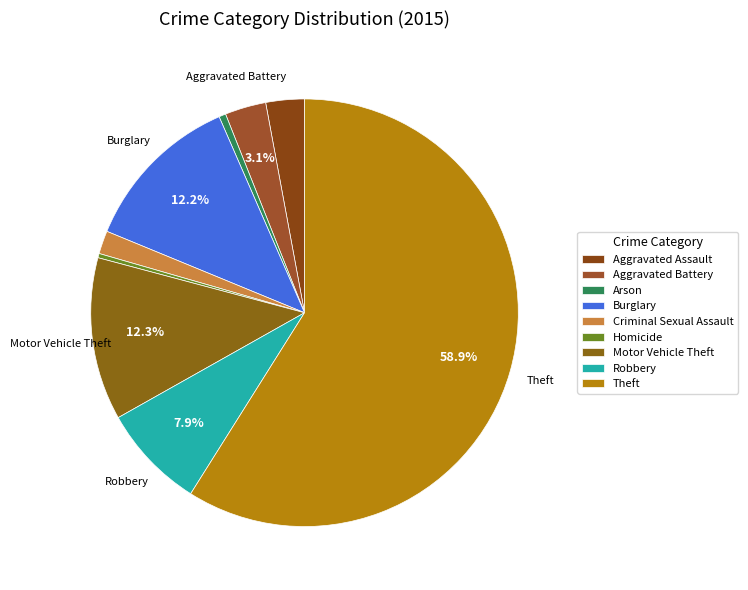

How many slices are in this pie chart?

9